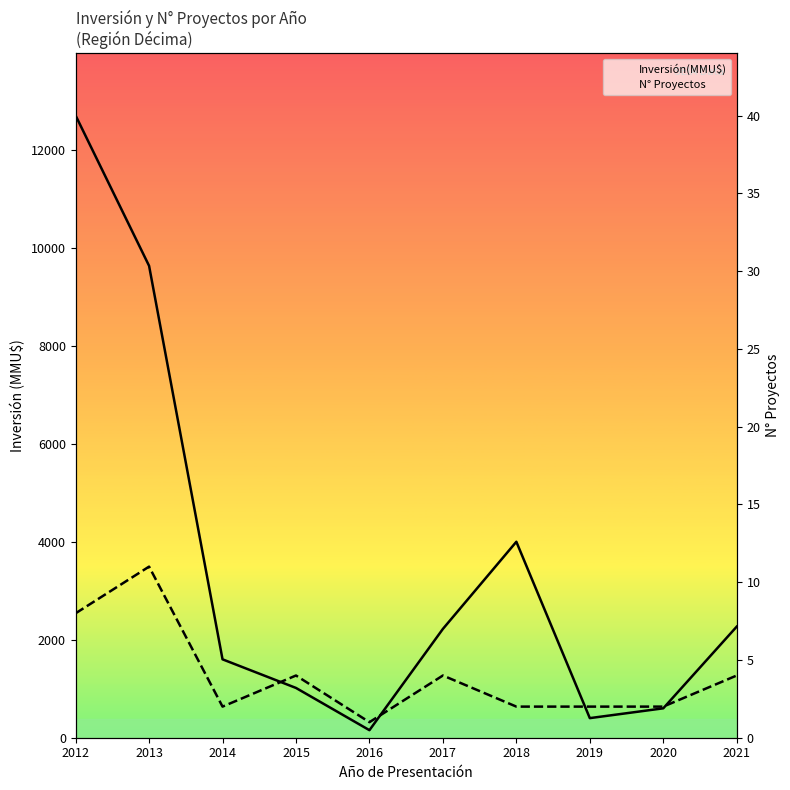

Reading left to right, transcribe all the data shown in this chart.

Inversión(MMU$): 2012=12700	2013=9632	2014=1600	2015=1016	2016=154	2017=2221	2018=4000	2019=400	2020=600	2021=2268
N° Proyectos: 2012=8	2013=11	2014=2	2015=4	2016=1	2017=4	2018=2	2019=2	2020=2	2021=4